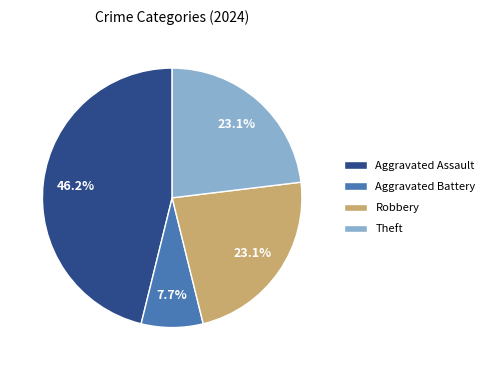

Which has a higher value, Robbery or Aggravated Battery?

Robbery